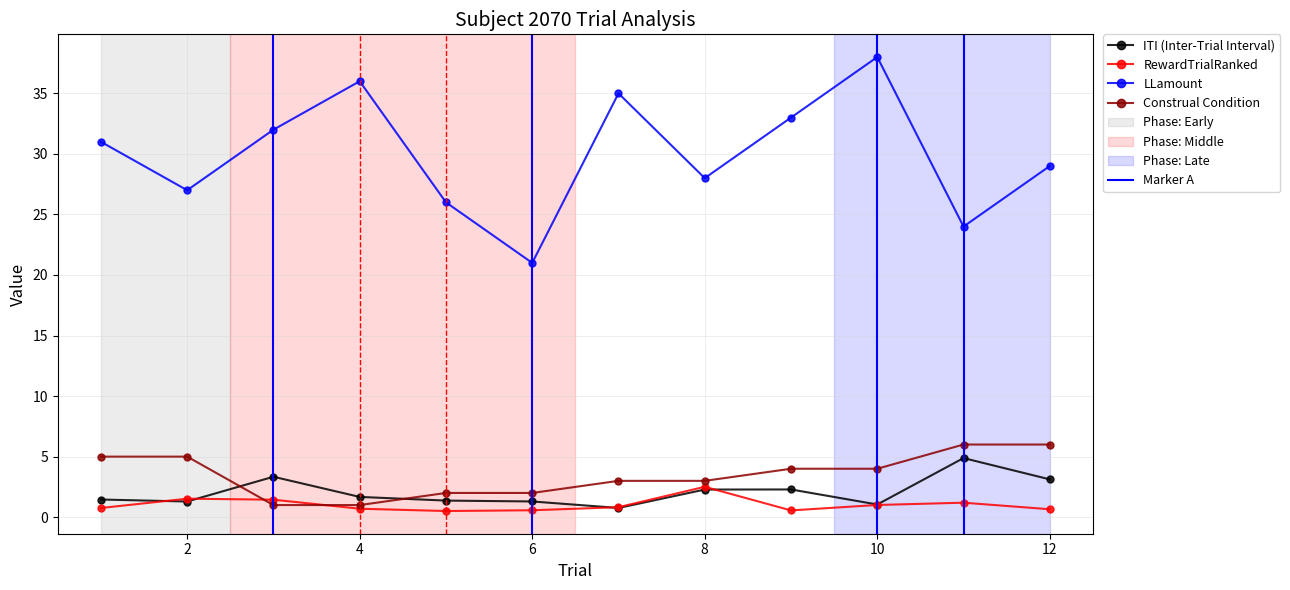

How many values in the ITI series exceed 1?

11